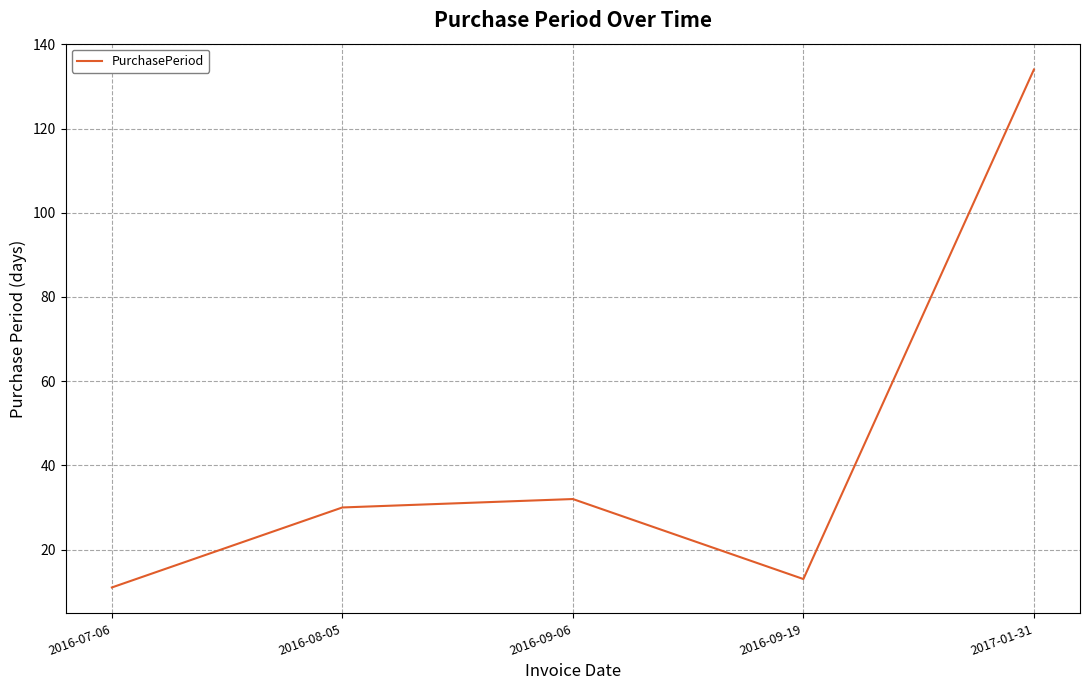

Rank the categories by value from lowest to highest.

2016-07-06, 2016-09-19, 2016-08-05, 2016-09-06, 2017-01-31